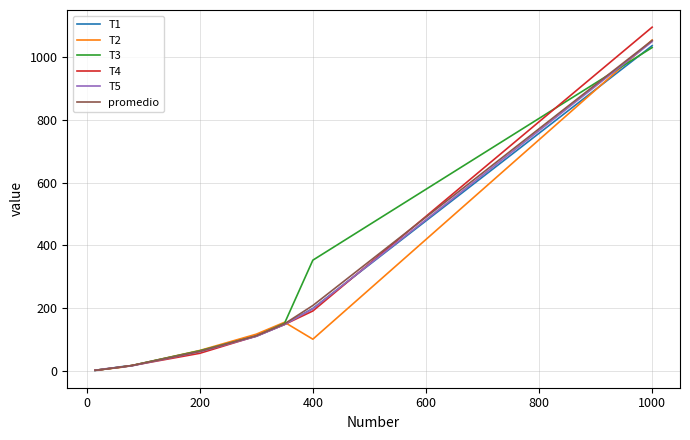

What is the greatest value displayed?

1096.0